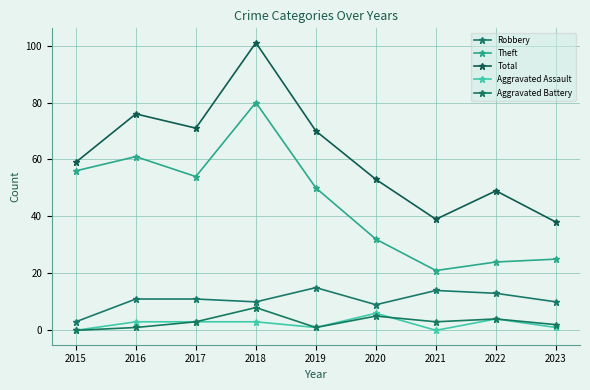

Which series changed the most between 2015 and 2021?

Theft